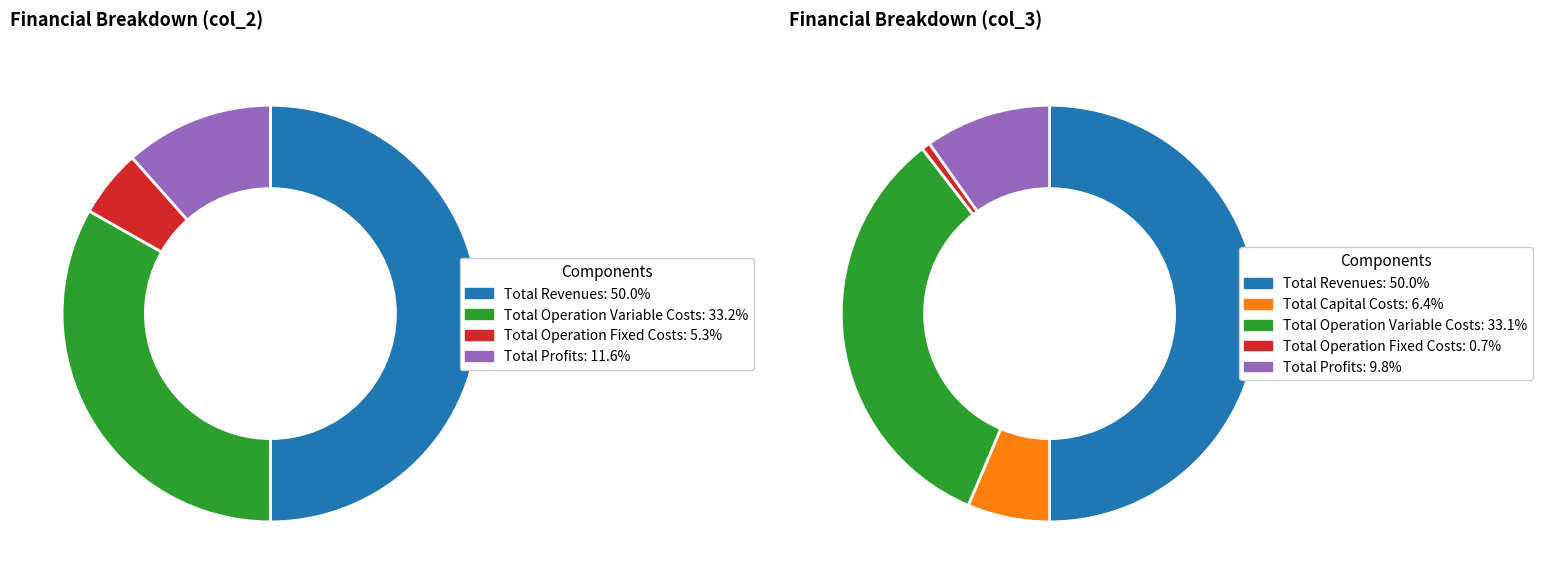

Does any single category account for the majority?

Yes